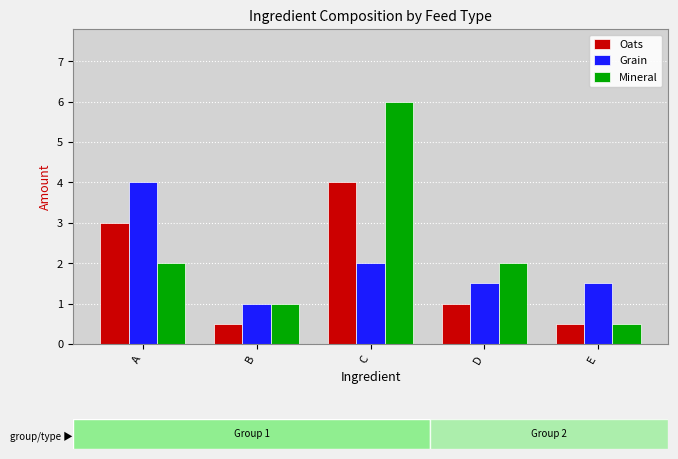

Is the value of Mineral at E greater than the value of Oats at A?

No